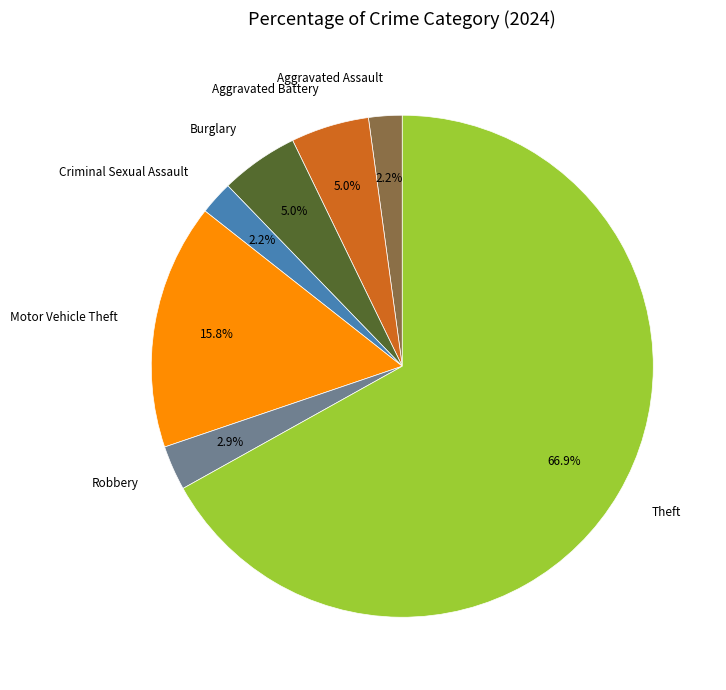

How many slices are in this pie chart?

7